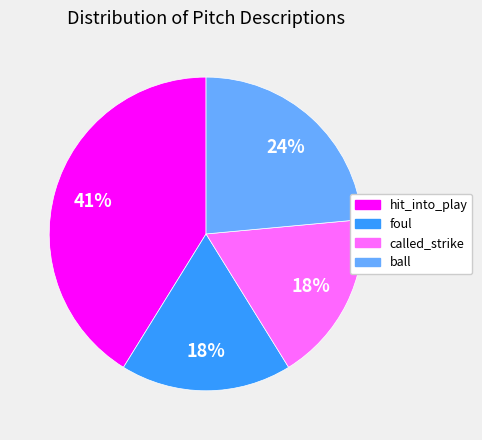

Between hit_into_play and ball, which is larger?

hit_into_play